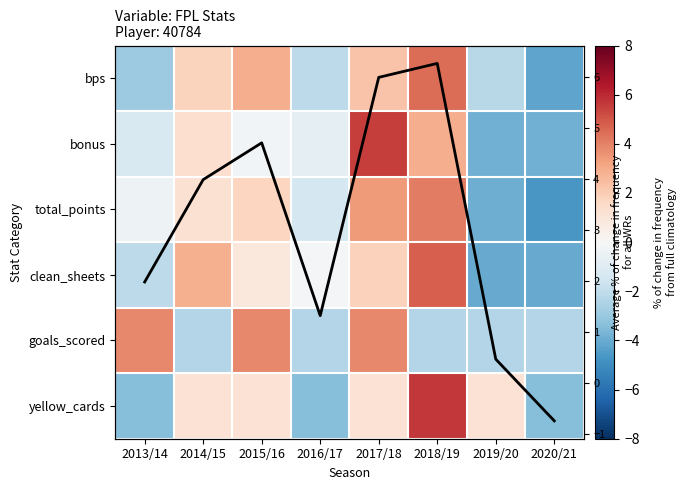

How many values in the yellow_cards series are below 1?

3